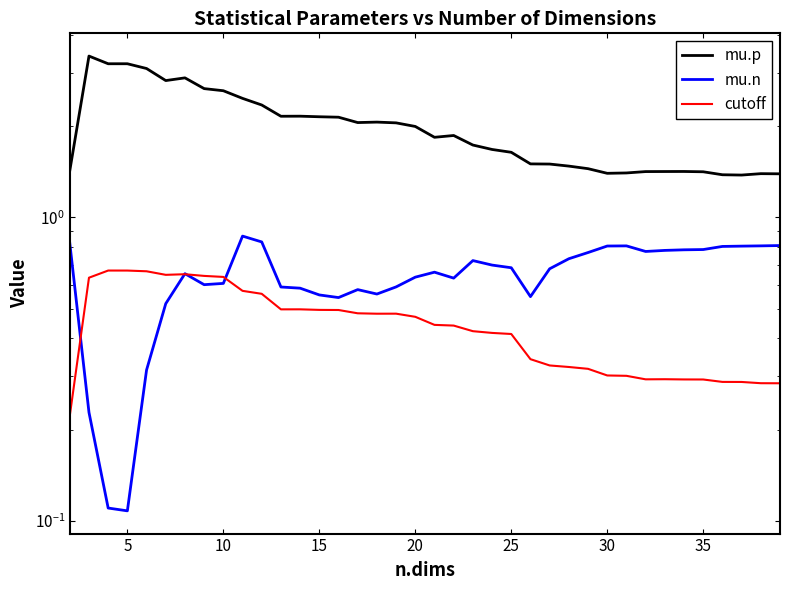

Is the value of cutoff at 26 greater than the value of mu.p at 12?

No